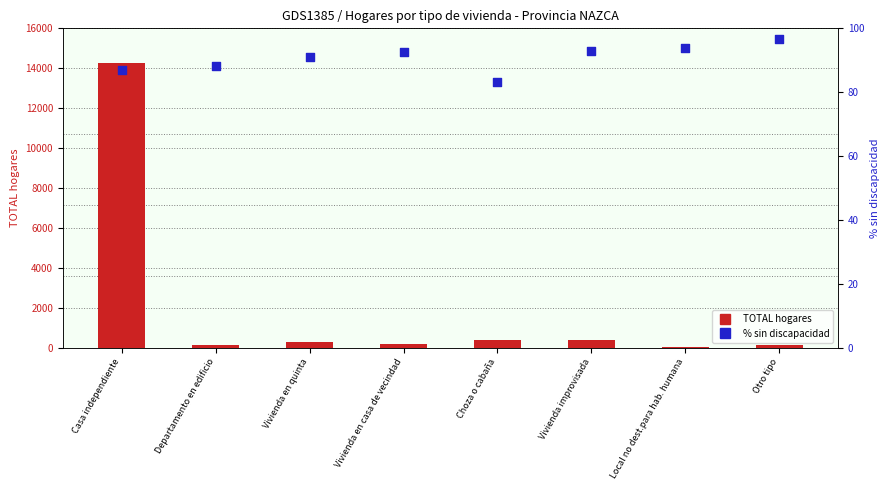

Is the value of TOTAL hogares at Choza o cabaña greater than the value of % sin discapacidad at Choza o cabaña?

Yes